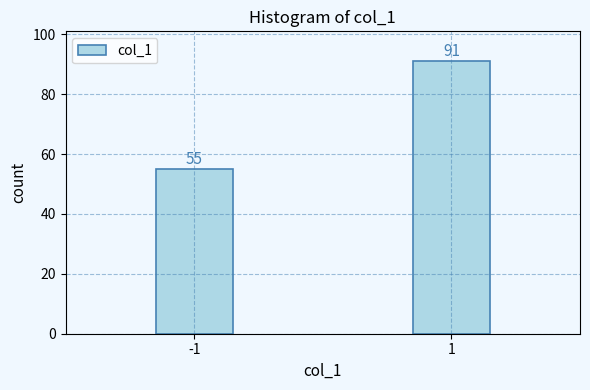

Reading right to left, extract all data points from this chart.

91	55